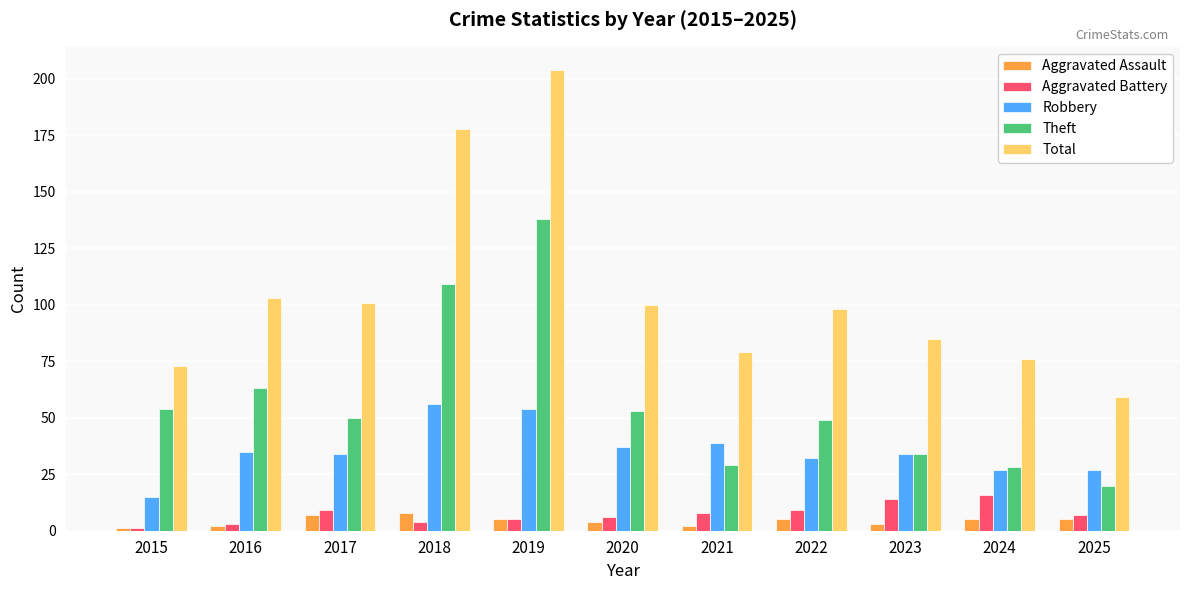

Where does the Total series first go above 98?

2016